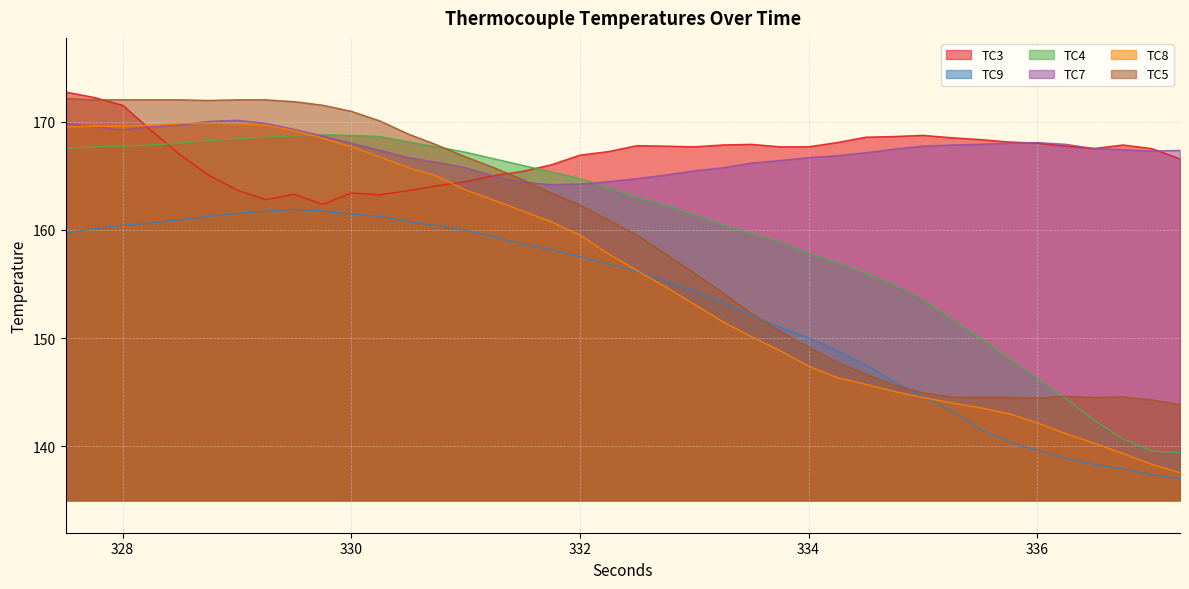

What is the spread (max minus min) of values at 335.5?

26.7